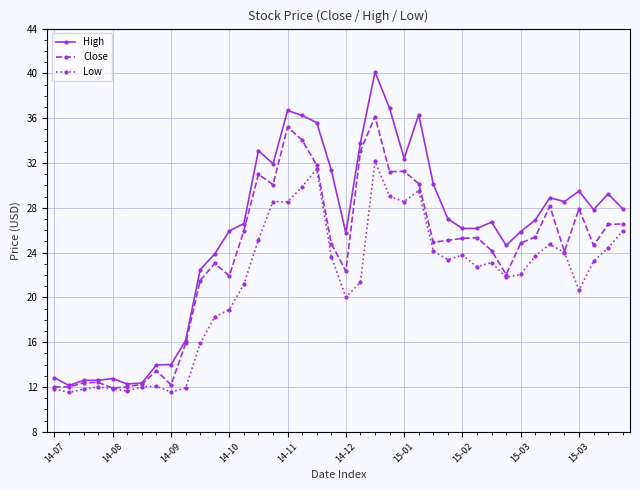

What is the value of the High point at the 30th from the left?

26.2